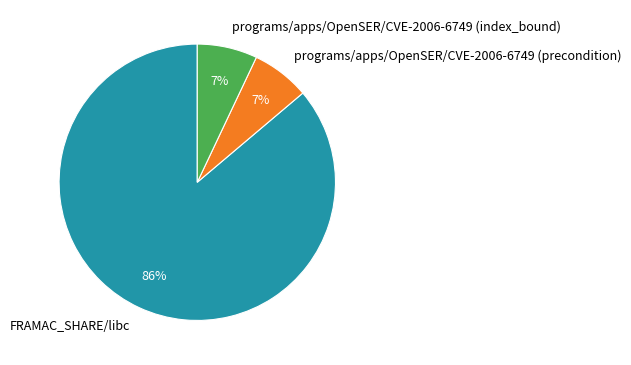

Approximately how many times larger is the value at FRAMAC_SHARE/libc compared to programs/apps/OpenSER/CVE-2006-6749 (index_bound)?

12.3